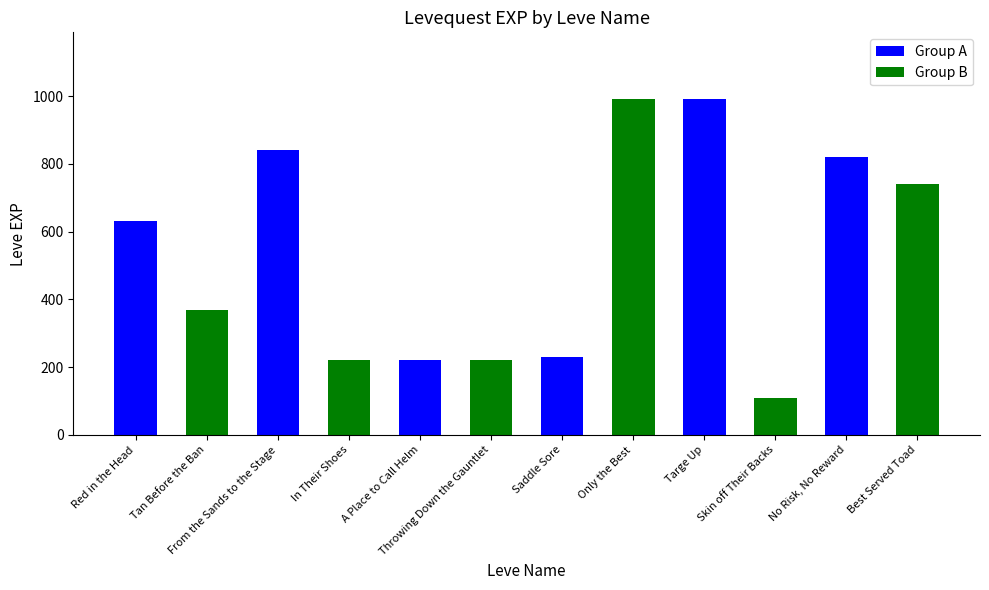

What is the smallest value displayed?

110